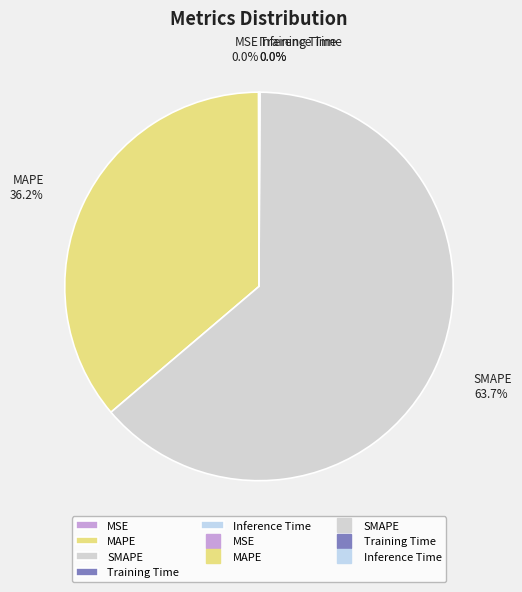

Which slice represents more than half of the pie?

SMAPE